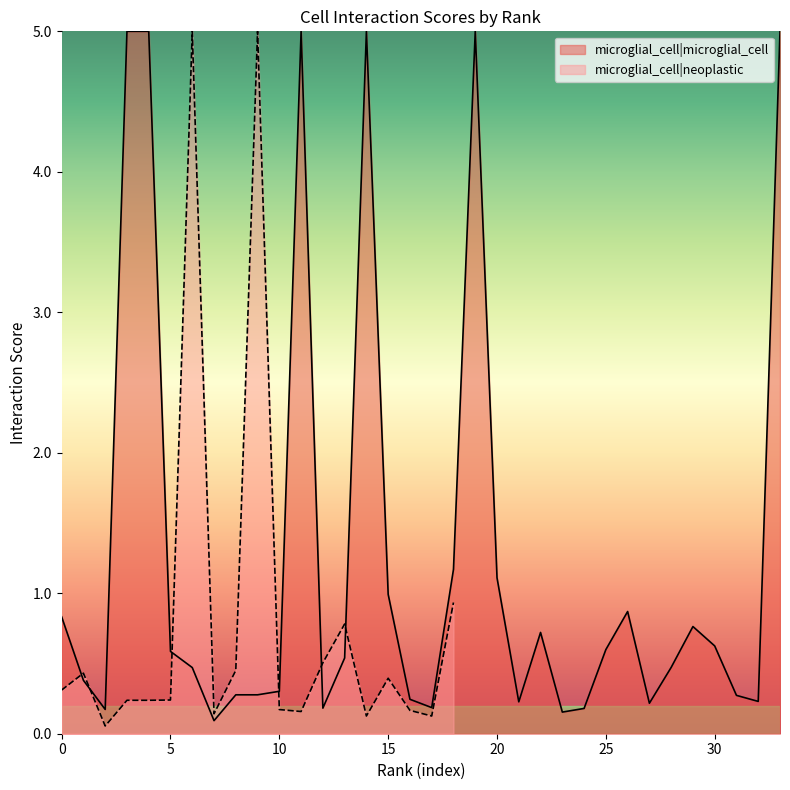

What is the difference between the second highest and minimum values?

4.9